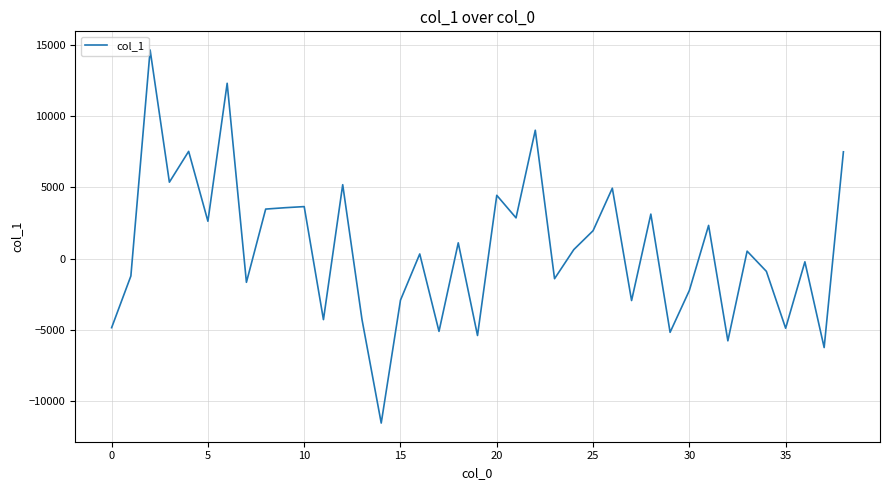

What is the smallest value displayed?

-11522.4